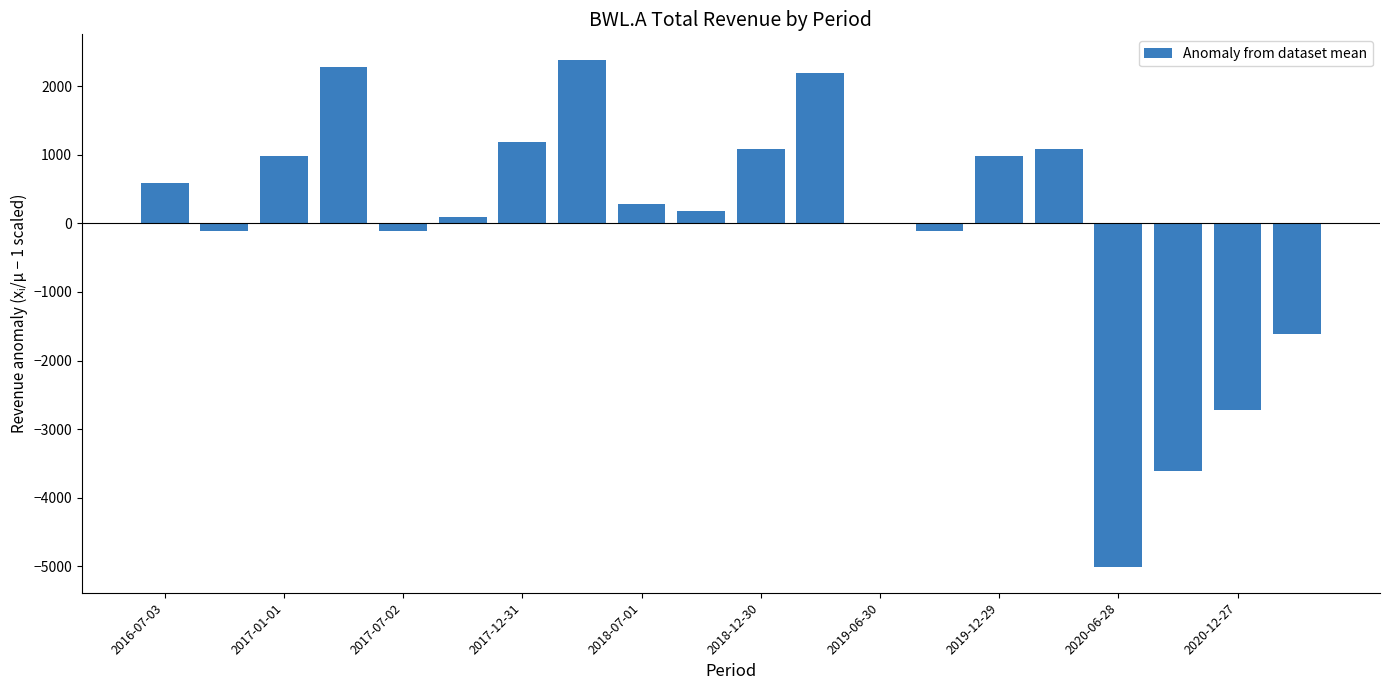

What is the maximum value shown in the chart?

2385